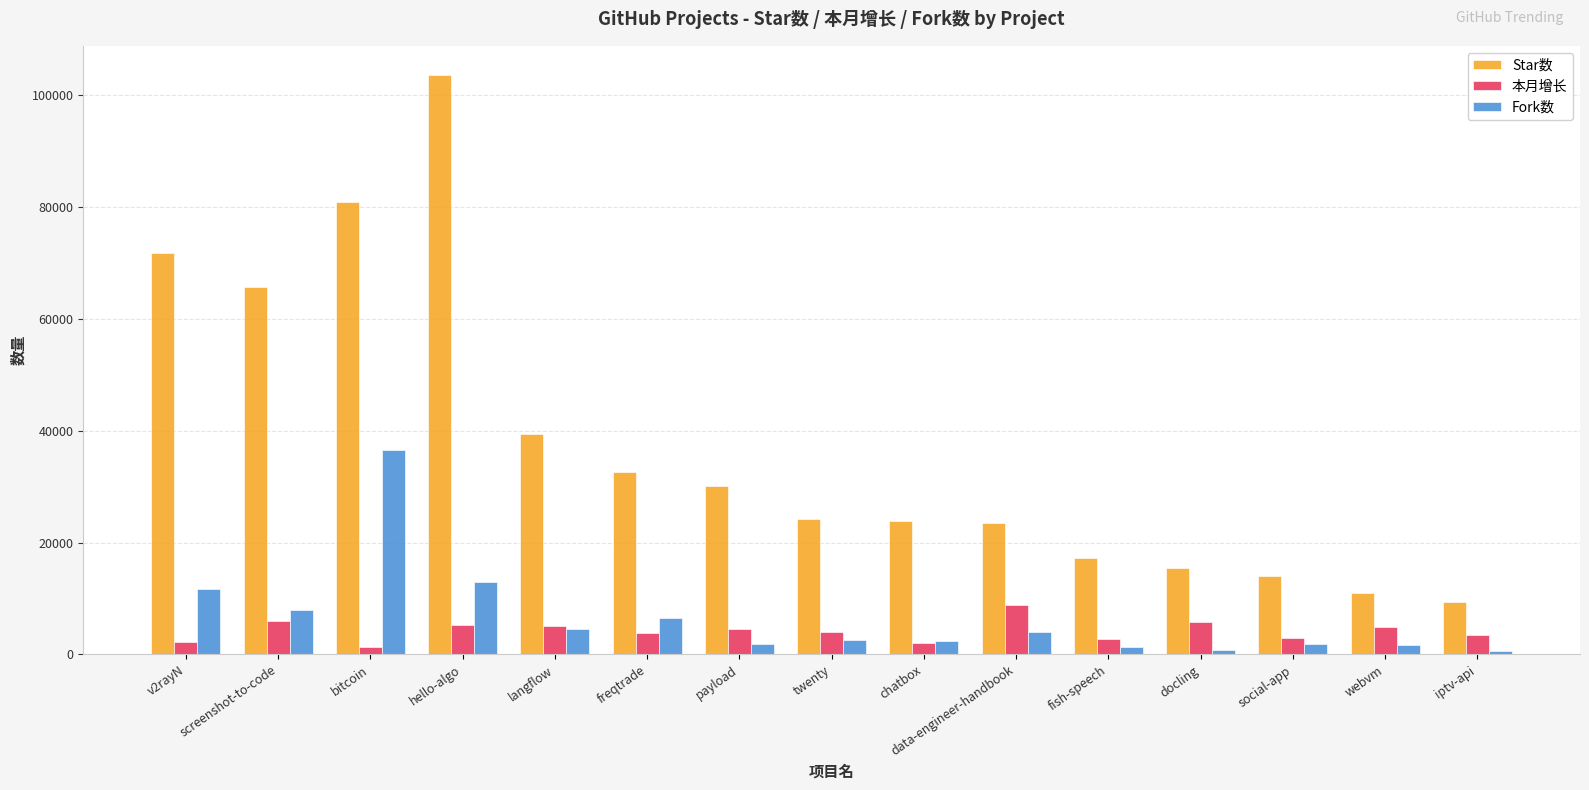

Which series changed the most between data-engineer-handbook and fish-speech?

Star数